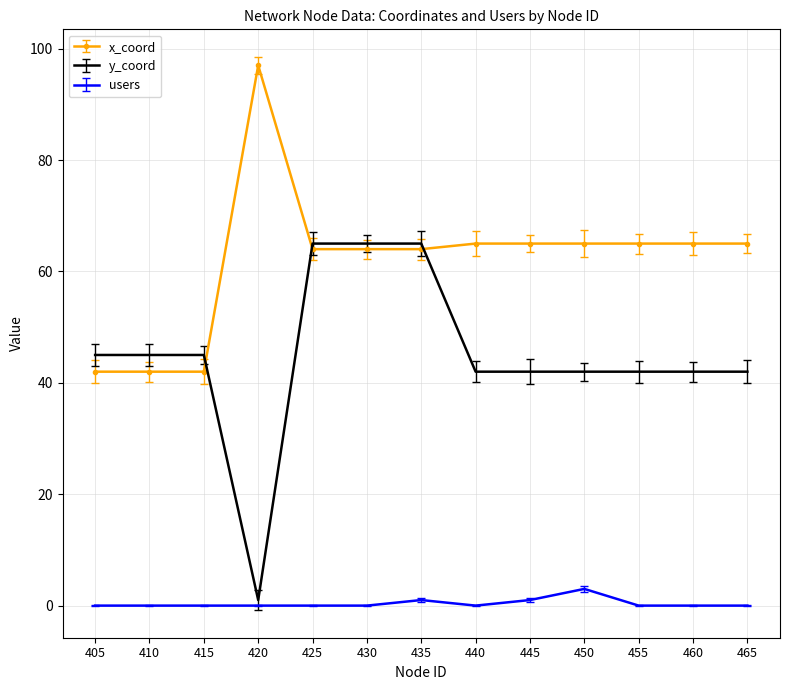

What is the sum of all users values?

5